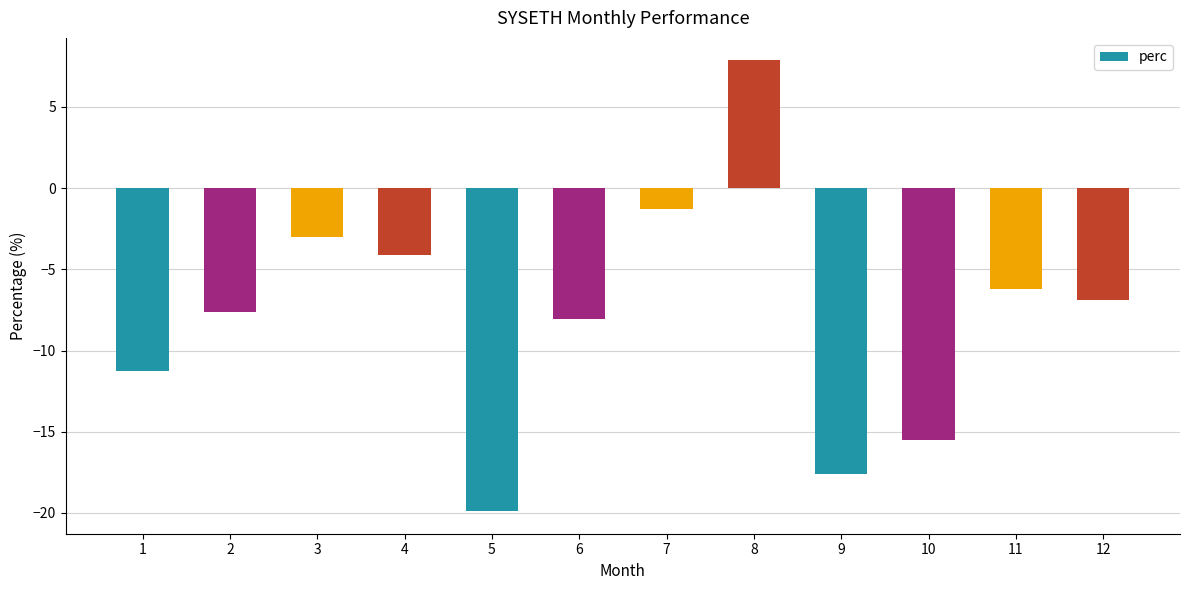

What is the difference between the values at 9 and 2?

10.0